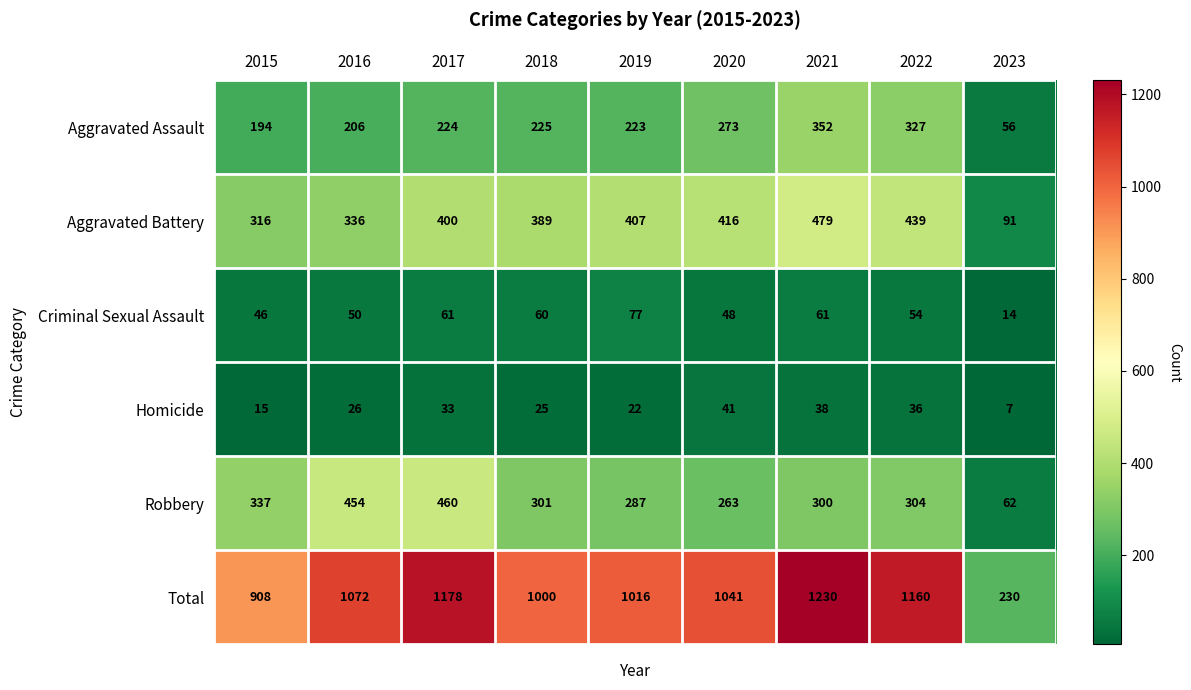

Which category has the lowest value in the Aggravated Assault series?

2023